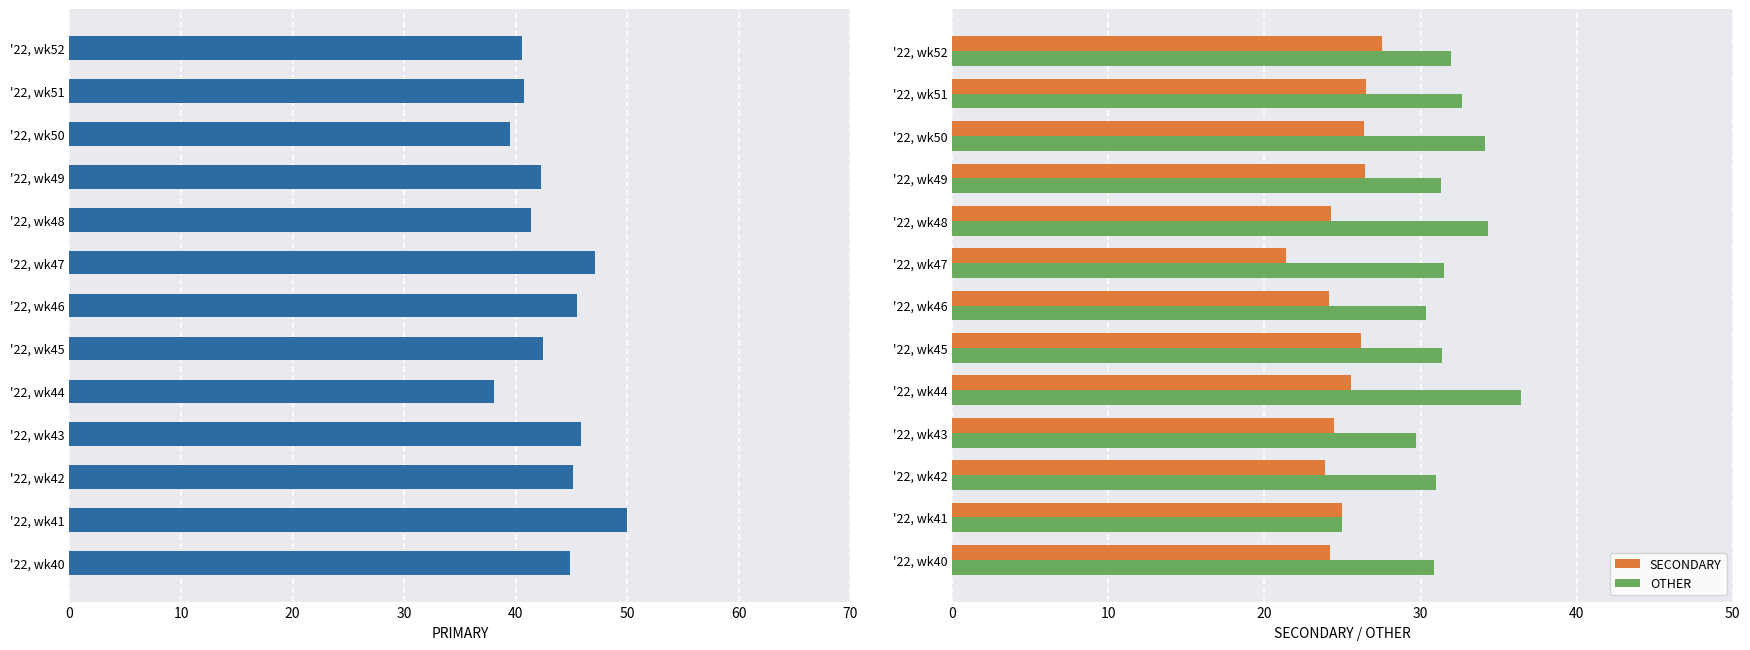

True or false: OTHER has a value of 14.1 at '22, wk47.

False